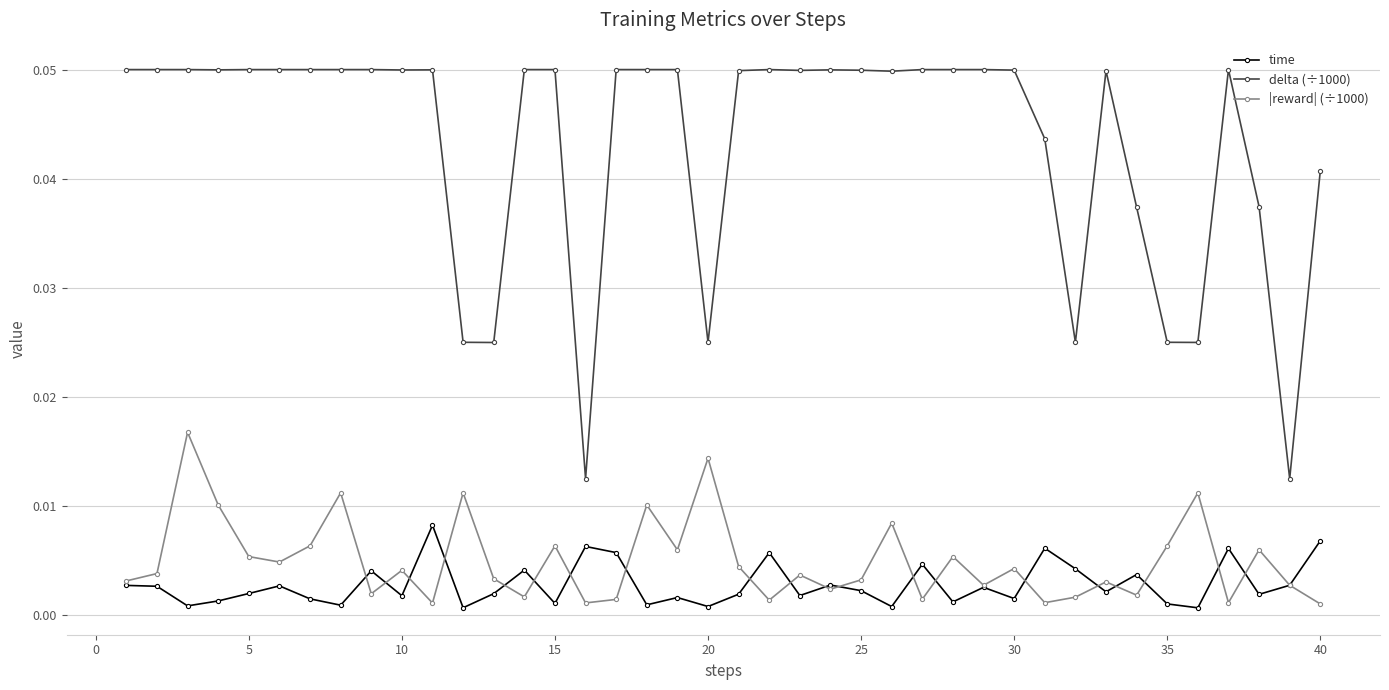

At how many categories does at least one series exceed 0?

40